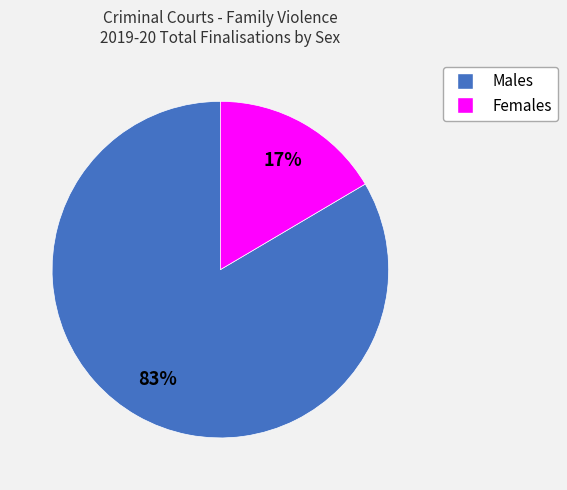

What percentage is the Males slice, to the nearest percent?

83%